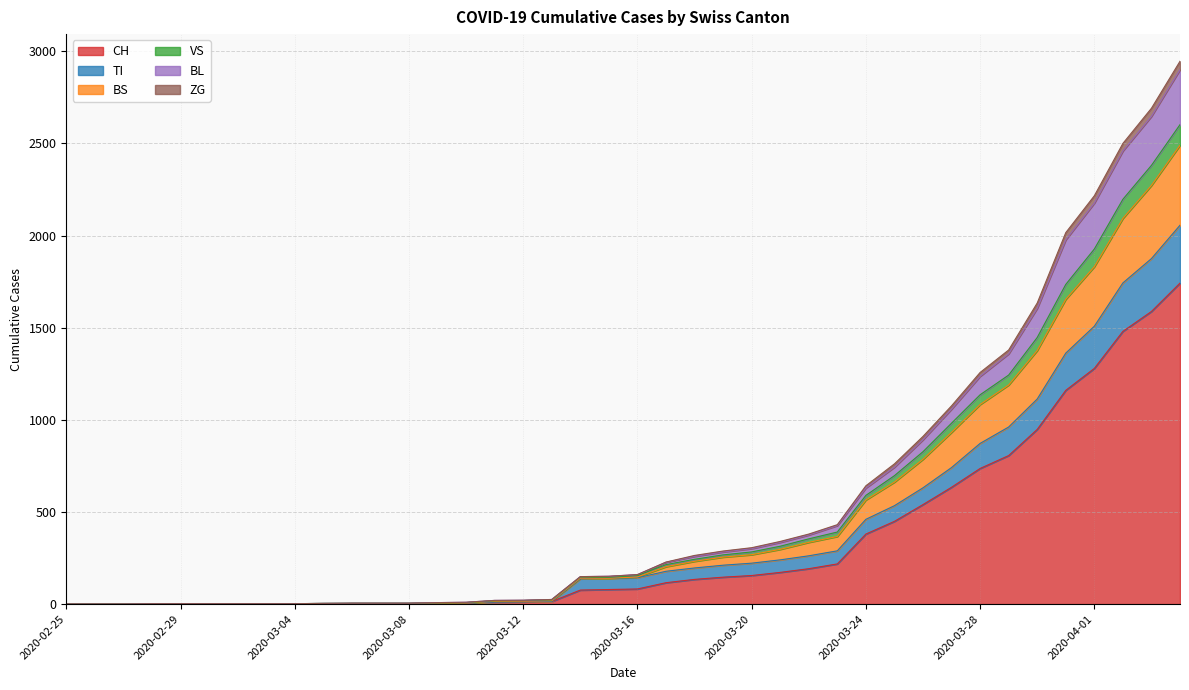

What is the difference between the highest and lowest values at 2020-03-16?

78